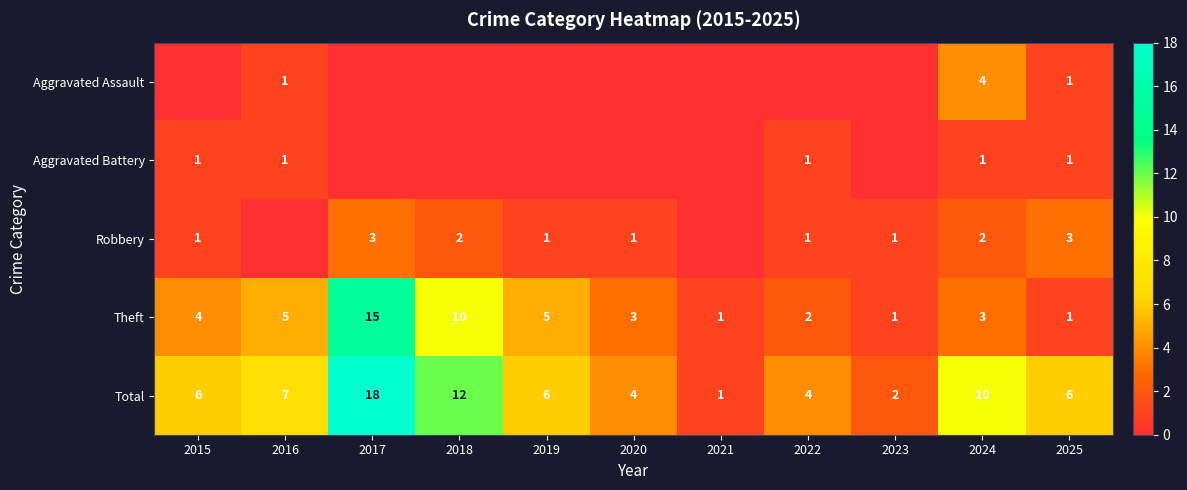

Read the Total value at 2015.

6